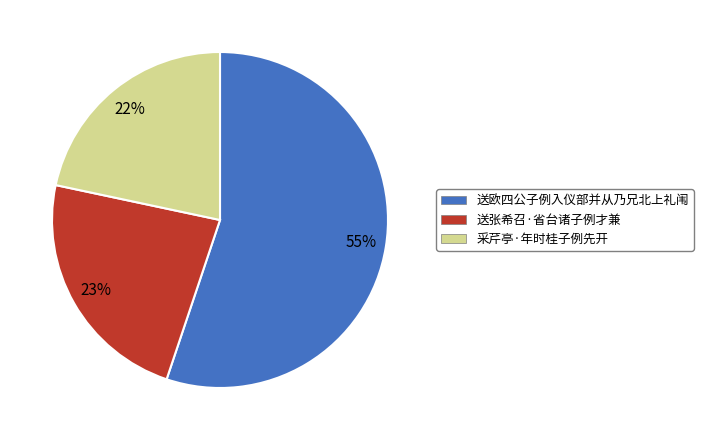

Is there a majority slice in this chart?

Yes